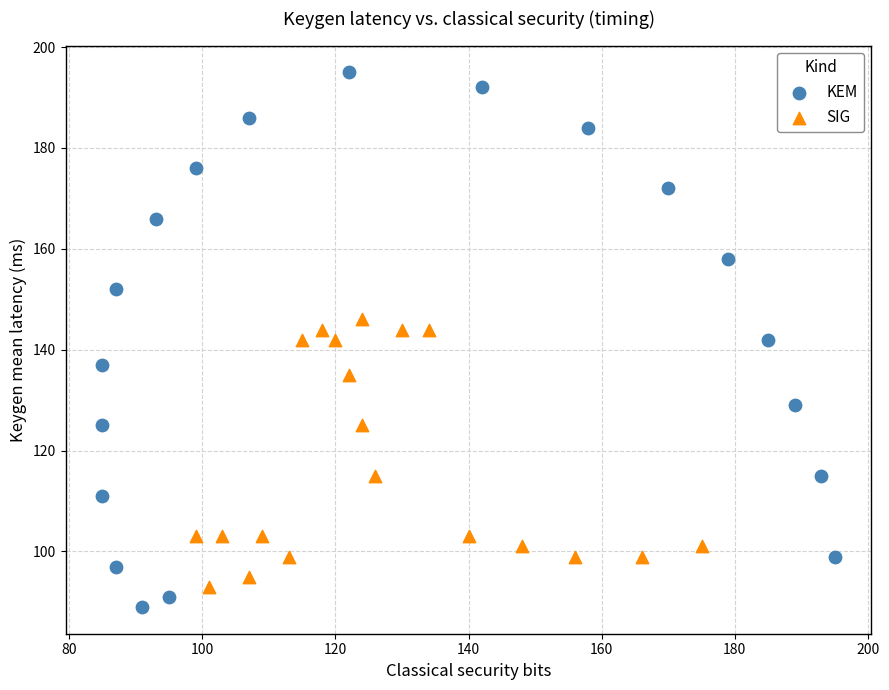

Which series reaches the maximum Y coordinate?

KEM